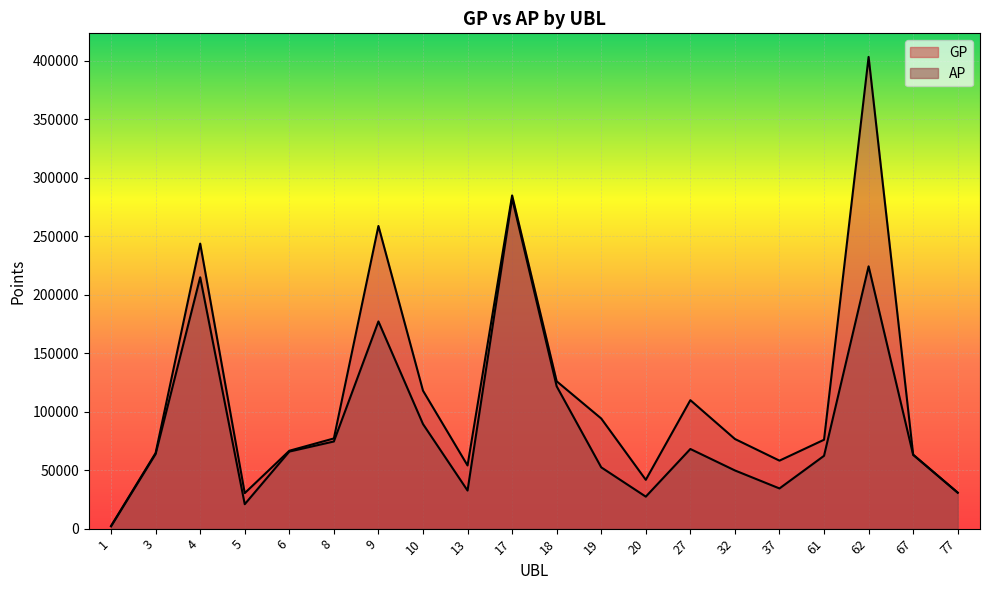

Read the AP value at 5, to the nearest 100.

20900